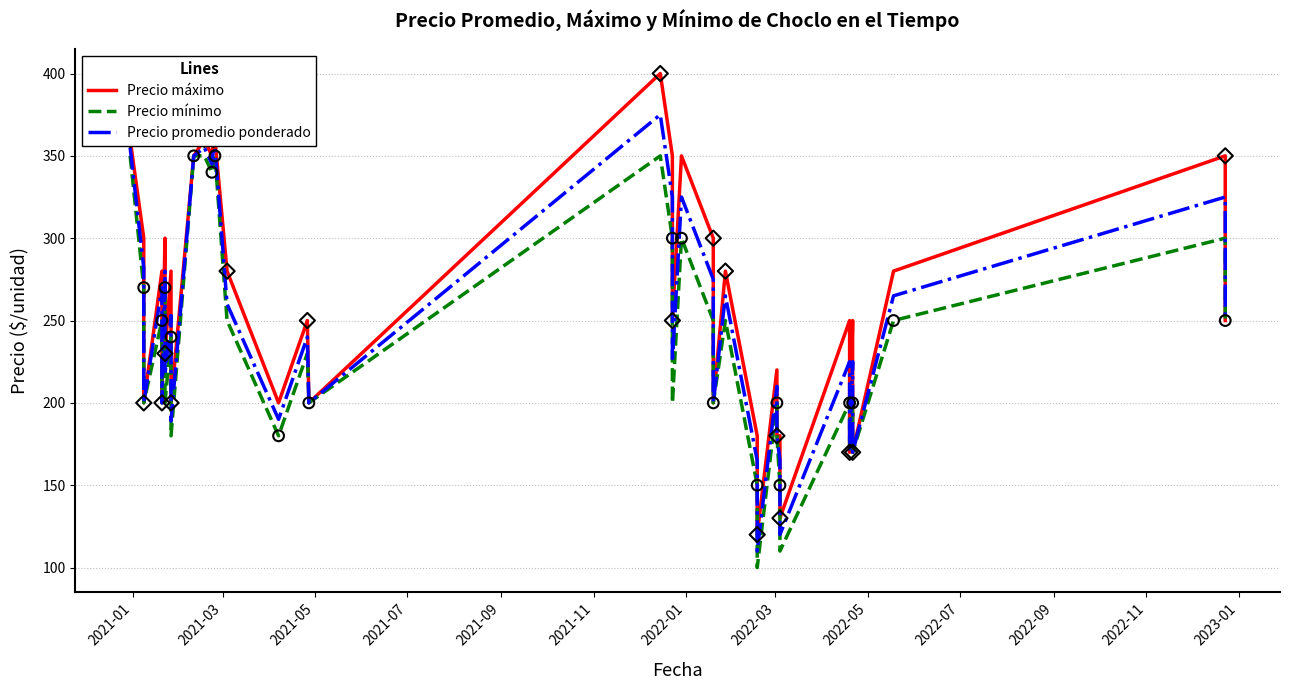

Which series has the largest total across all categories?

Precio máximo